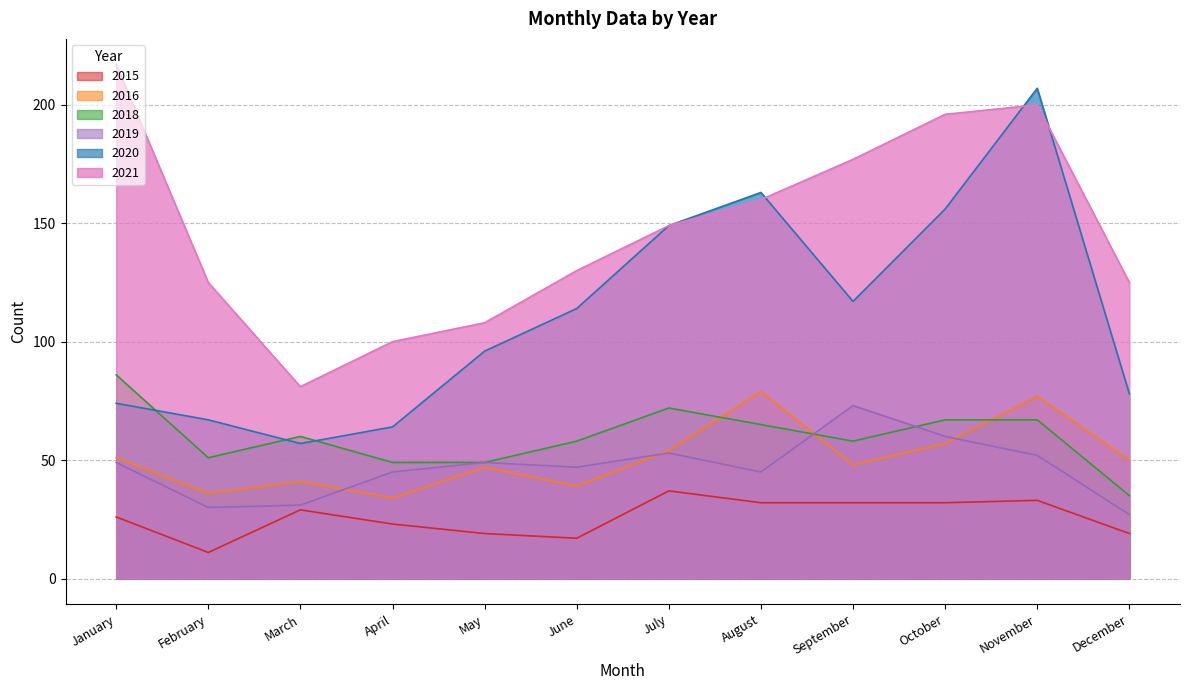

How many interior local peaks does the 2016 series have?

4